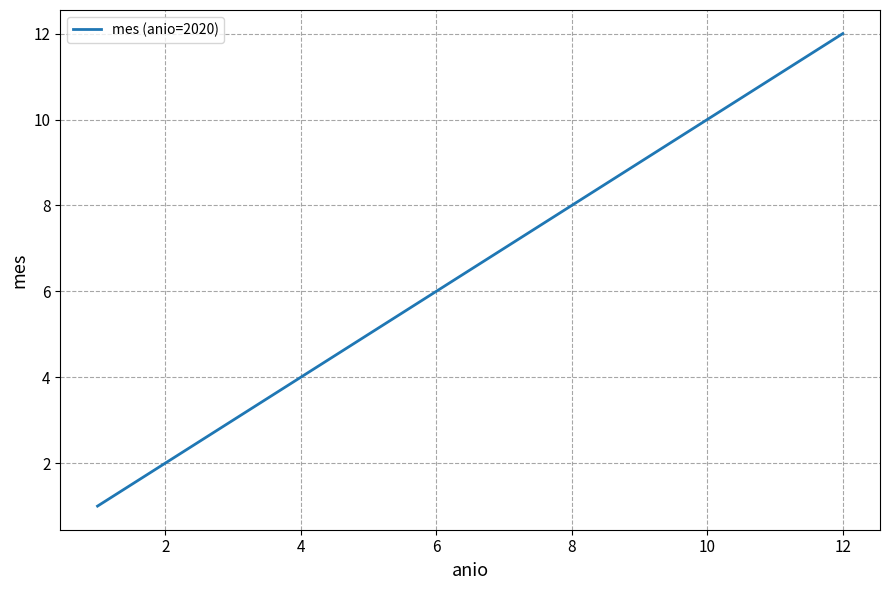

What is the difference between the maximum and minimum values?

11